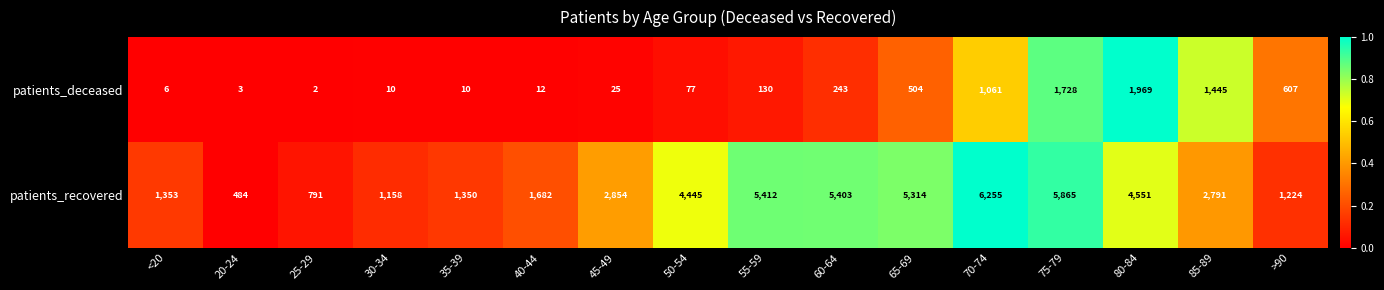

Between <20 and 80-84, which series saw the biggest shift?

patients_recovered